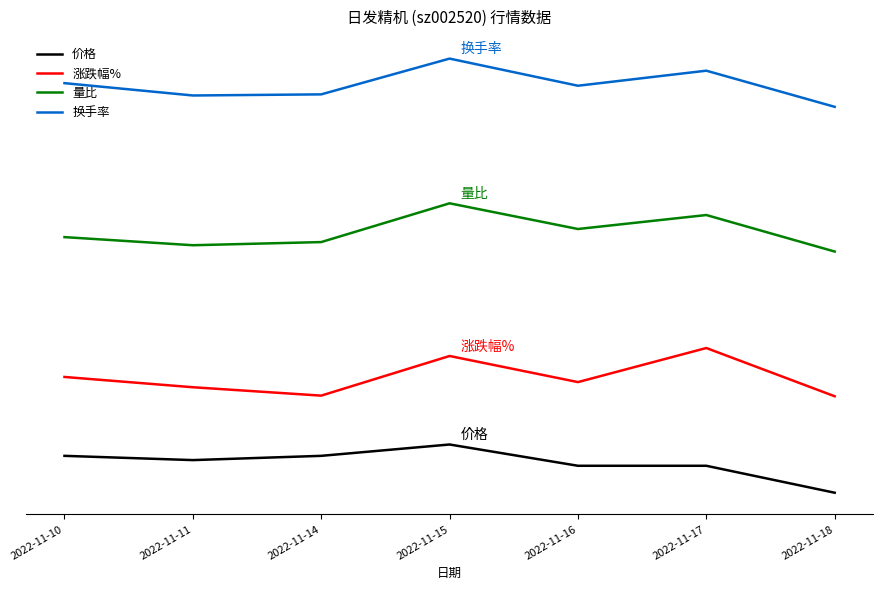

What is the difference between the 价格 values at 2022-11-10 and 2022-11-18?

0.8